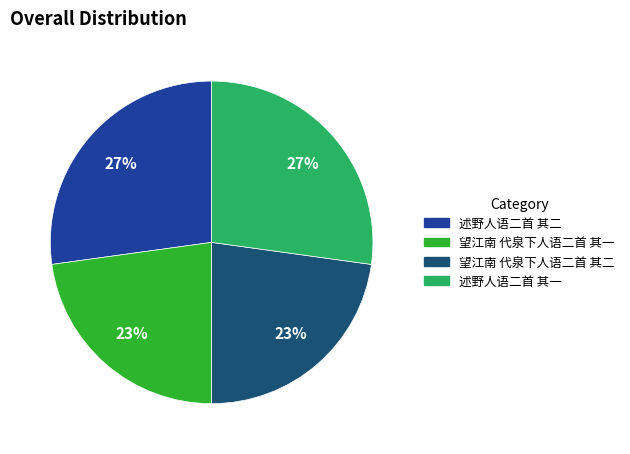

Between 望江南 代泉下人语二首 其二 and 述野人语二首 其一, which is larger?

述野人语二首 其一